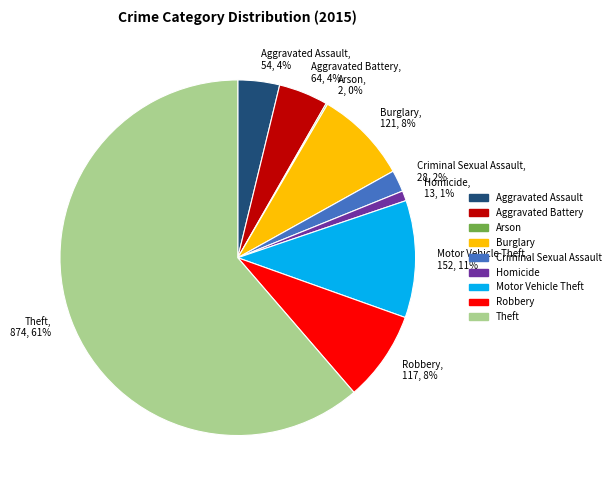

Combined, do Motor Vehicle Theft and Burglary account for over 50%?

No